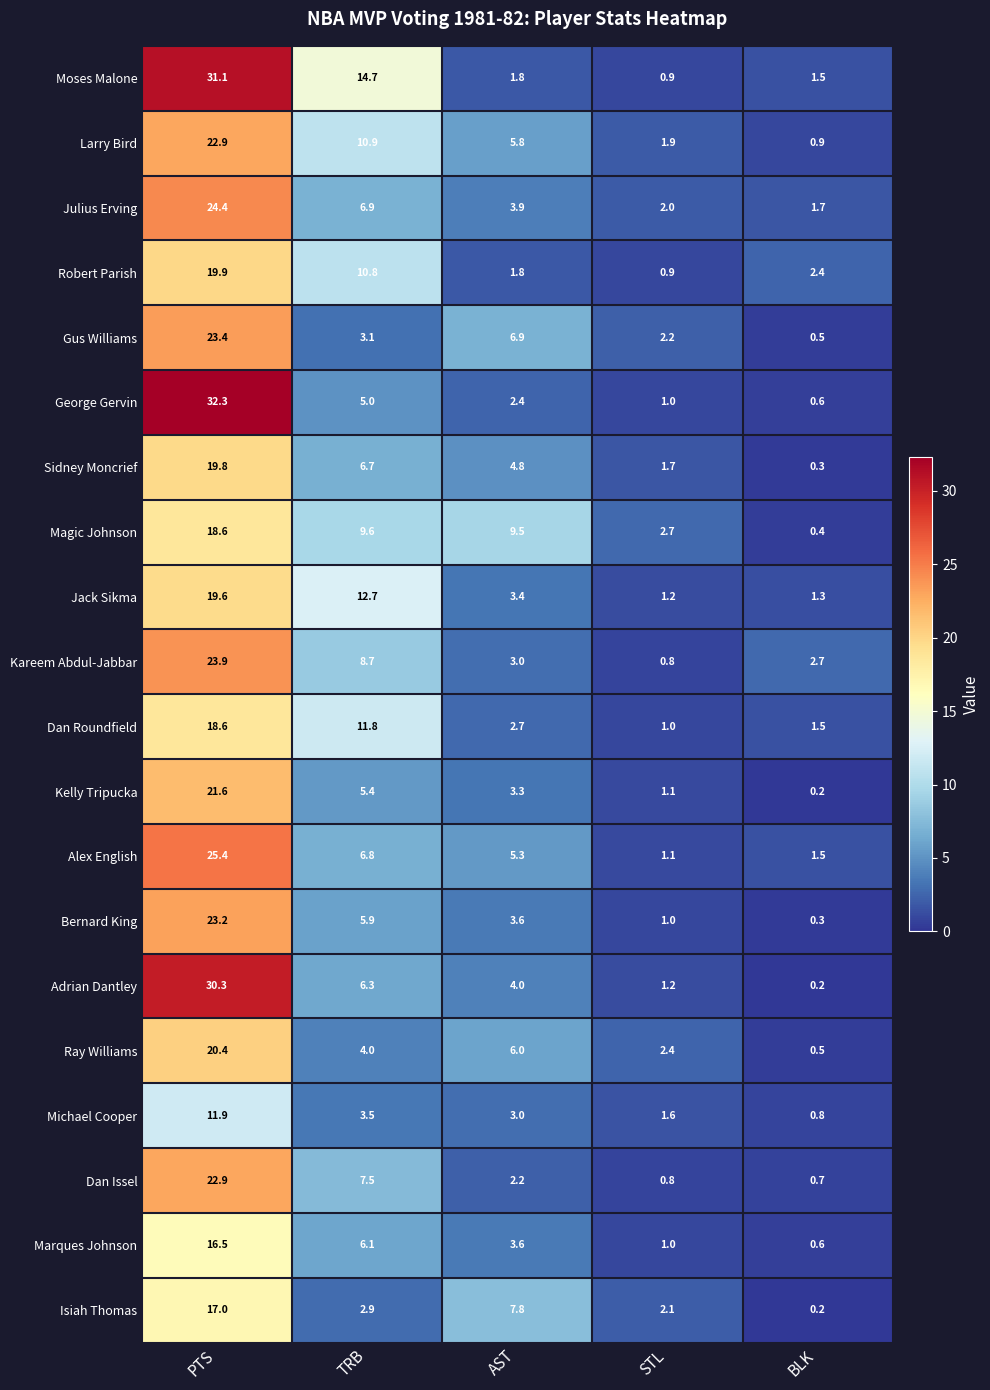

Which series has the widest spread of values?

George Gervin